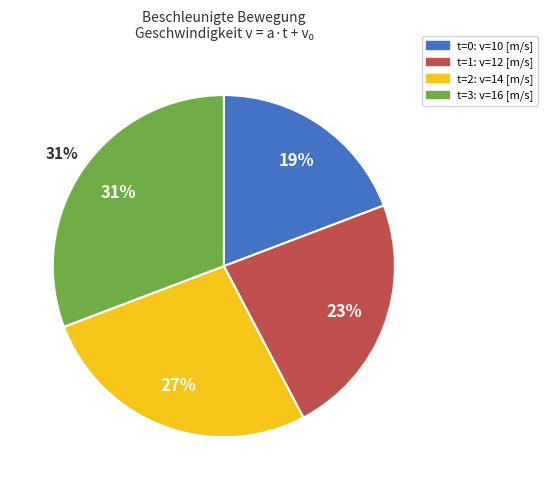

What is the change in value from t=0: v=10 to t=2: v=14?

+4